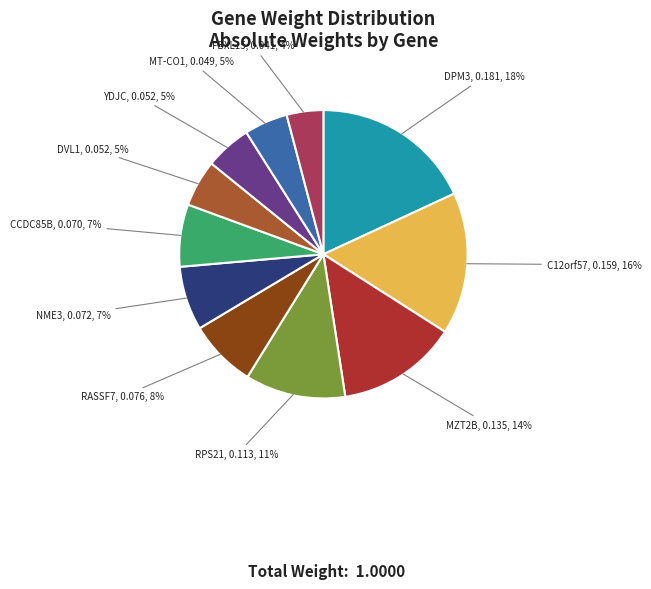

To the nearest percent, what is the difference between the largest and smallest slice percentages?

14%